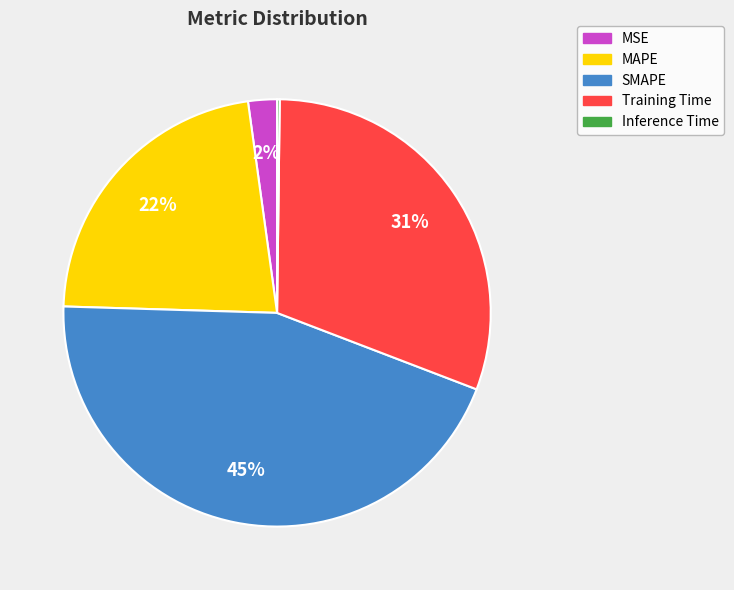

To the nearest percent, what is the average slice percentage?

20%